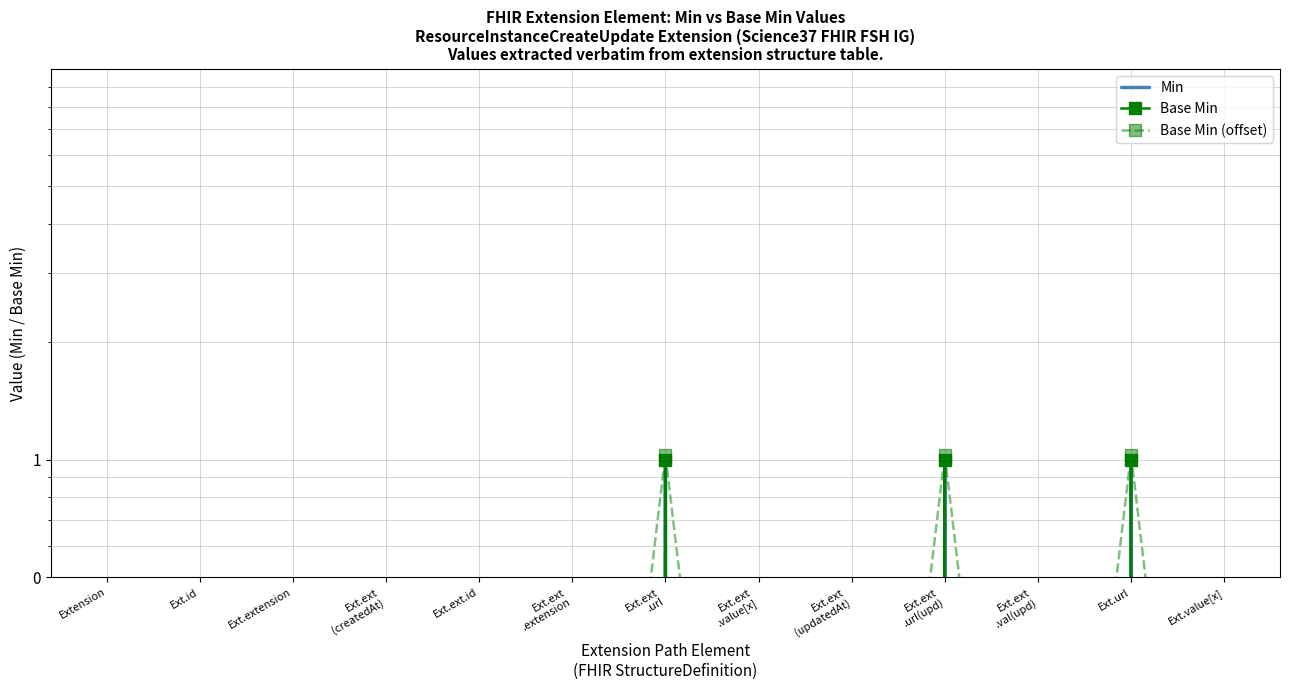

Count the number of categories in the chart.

13